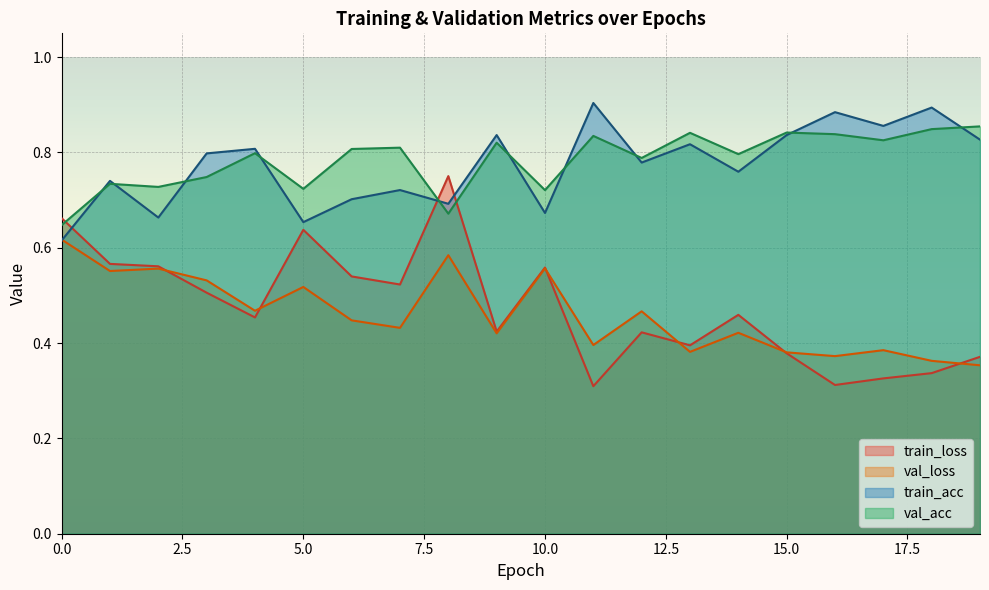

What is the value of the train_acc point at the 17th from the left?

0.9